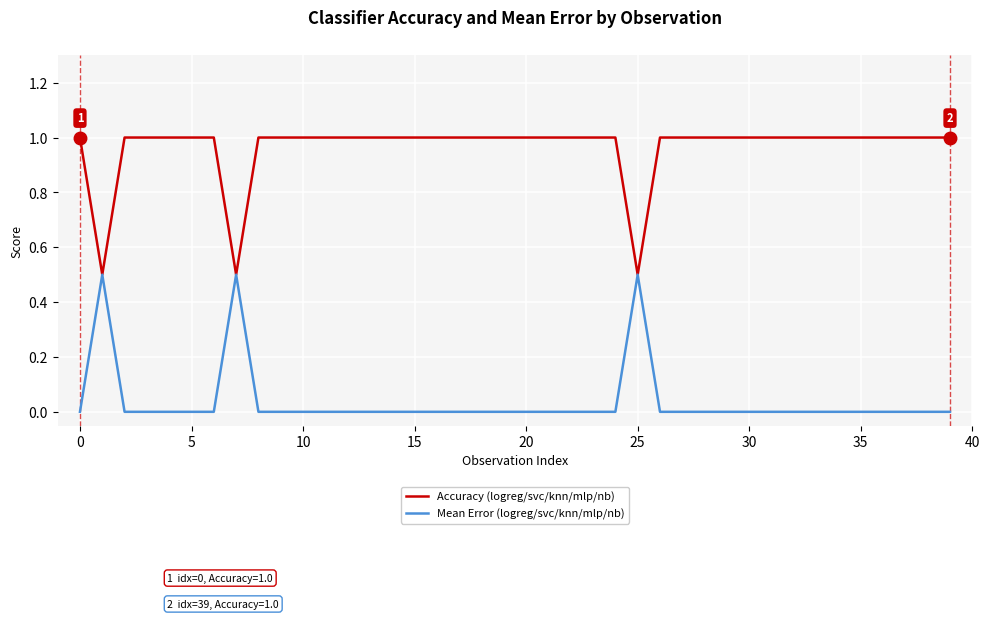

What is the maximum value for Accuracy (logreg/svc/knn/mlp/nb)?

1.0